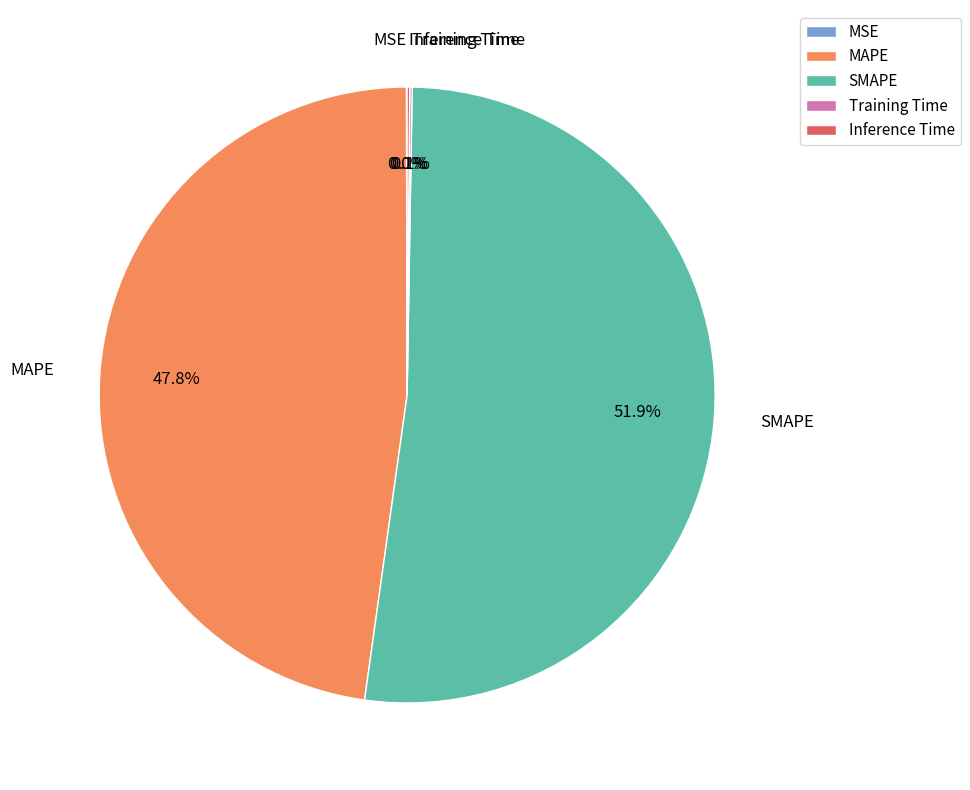

Which category accounts for the majority?

SMAPE